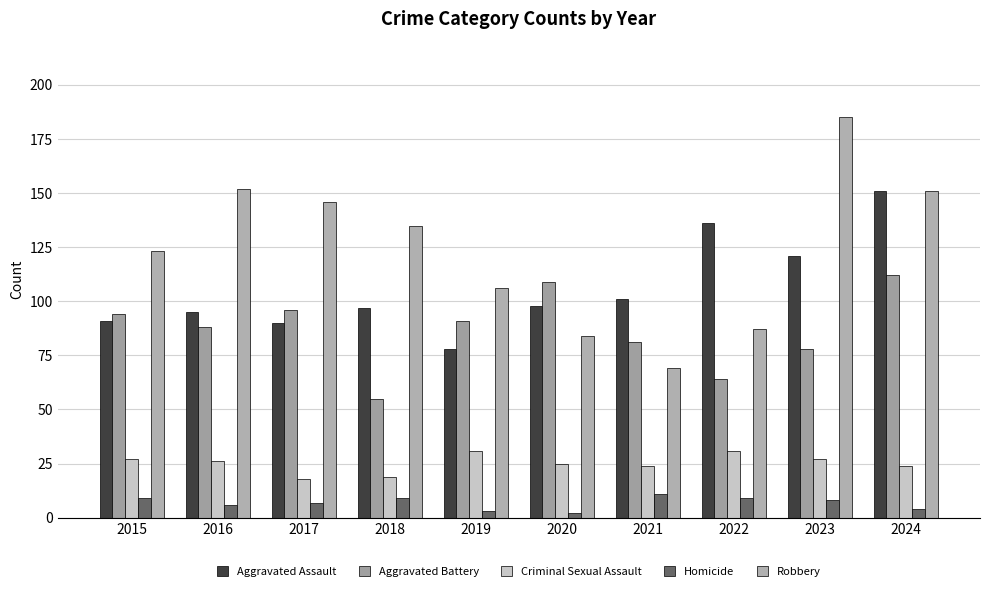

How many categories are shown in the chart?

10